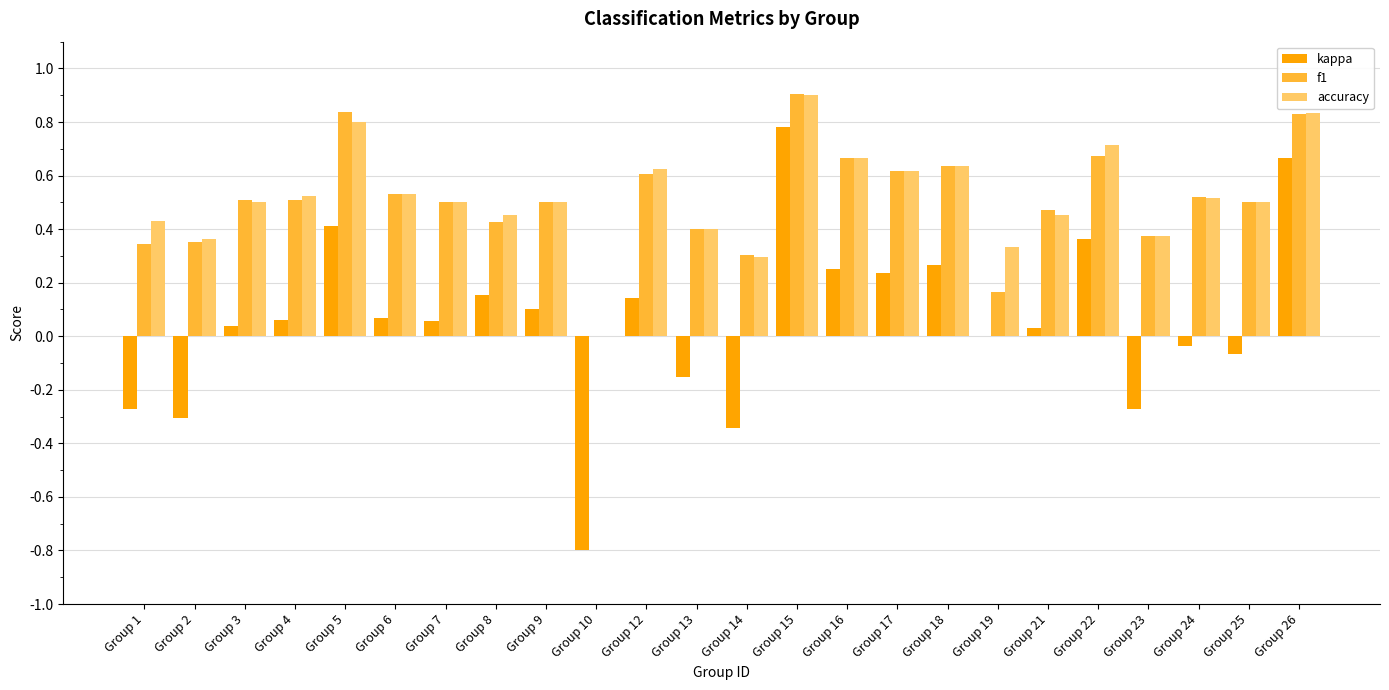

Which category has the highest value across all series?

Group 15